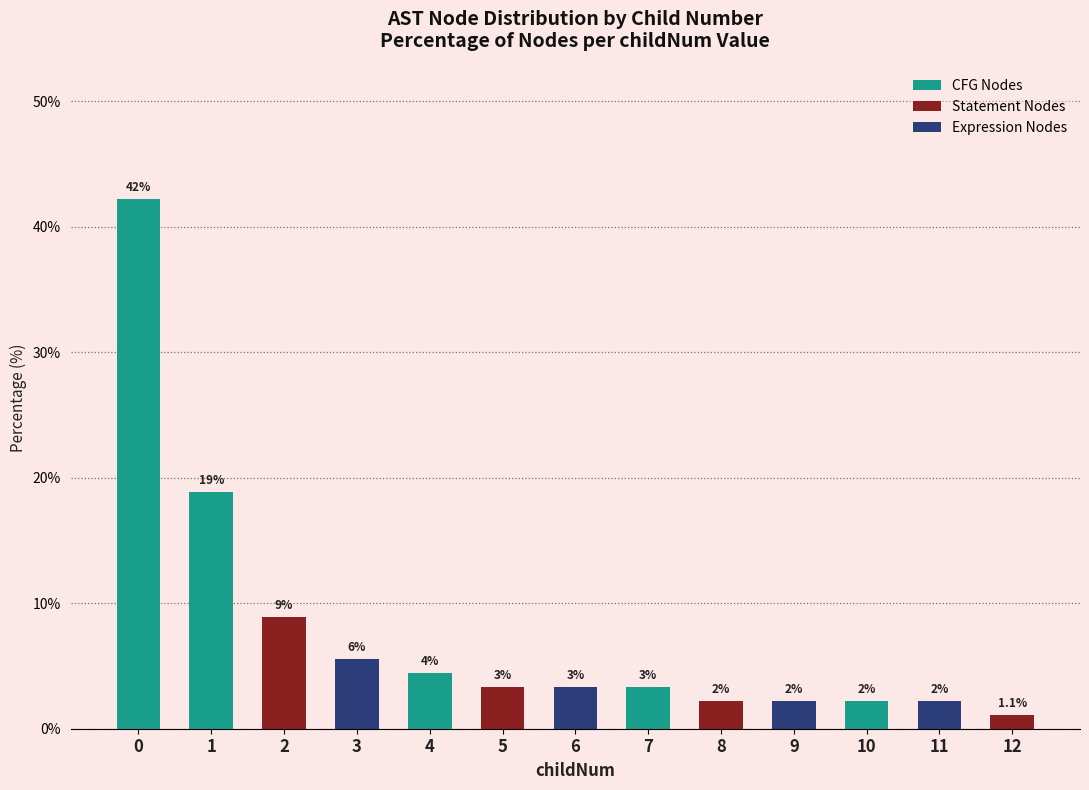

The value at 0 is 62.1. True or false?

False